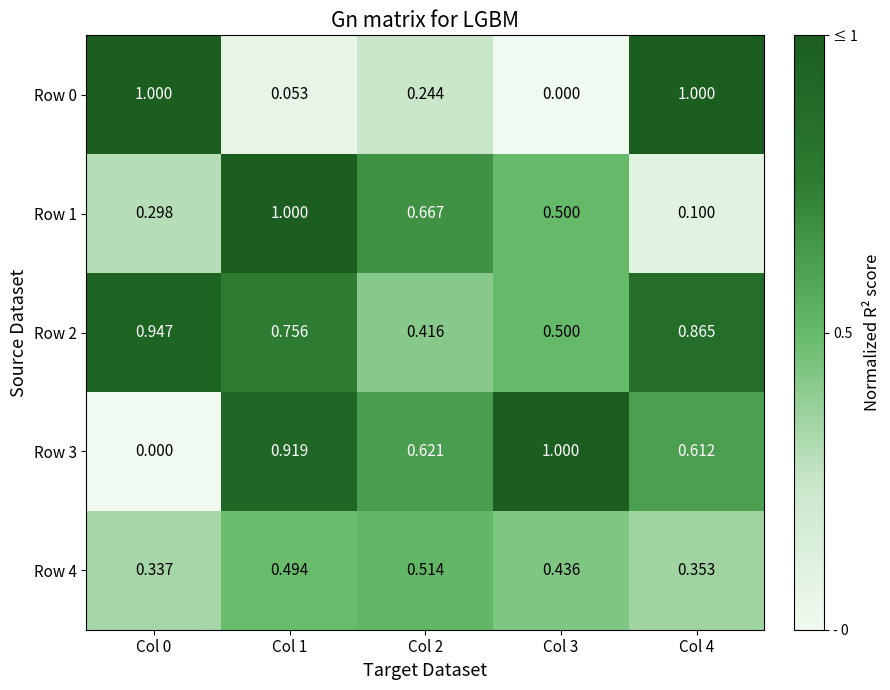

Is the value of Row 4 at Col 0 greater than the value of Row 1 at Col 4?

Yes